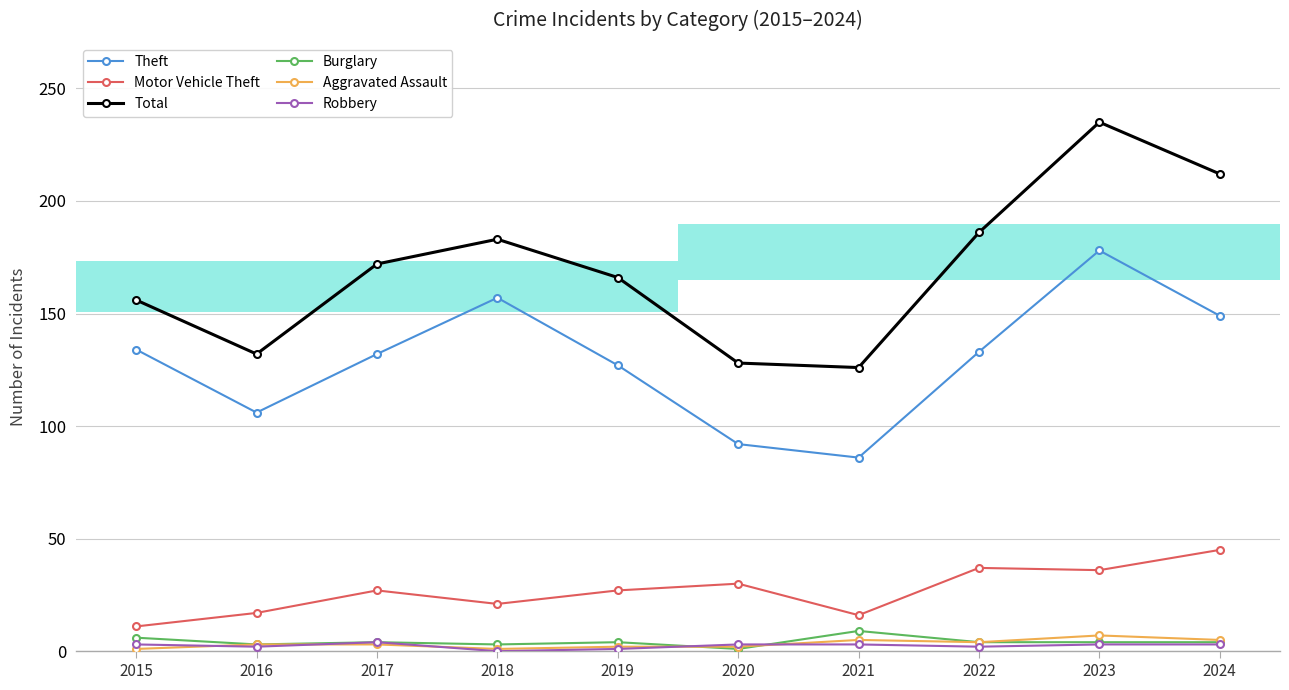

Is it true that Aggravated Assault equals 3 at 2019?

False